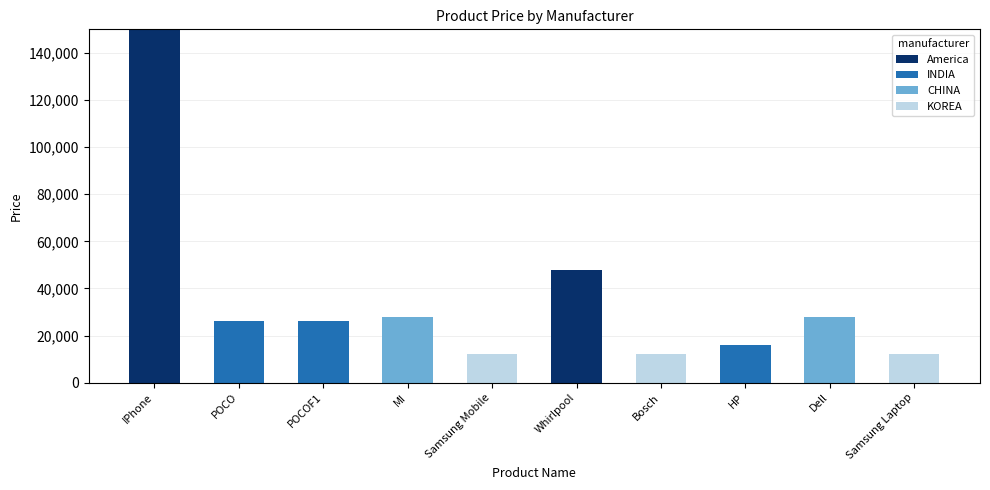

What is the highest value of the America series?

150000